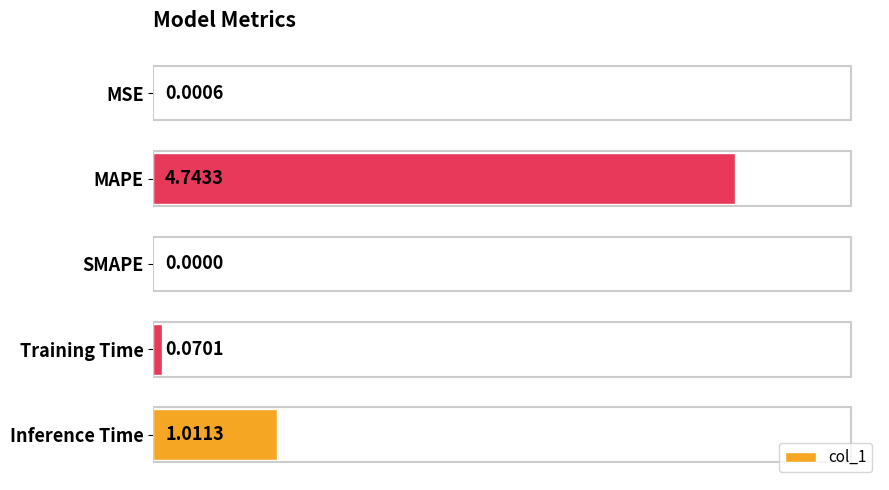

What is the change in value from MAPE to Inference Time?

-3.7